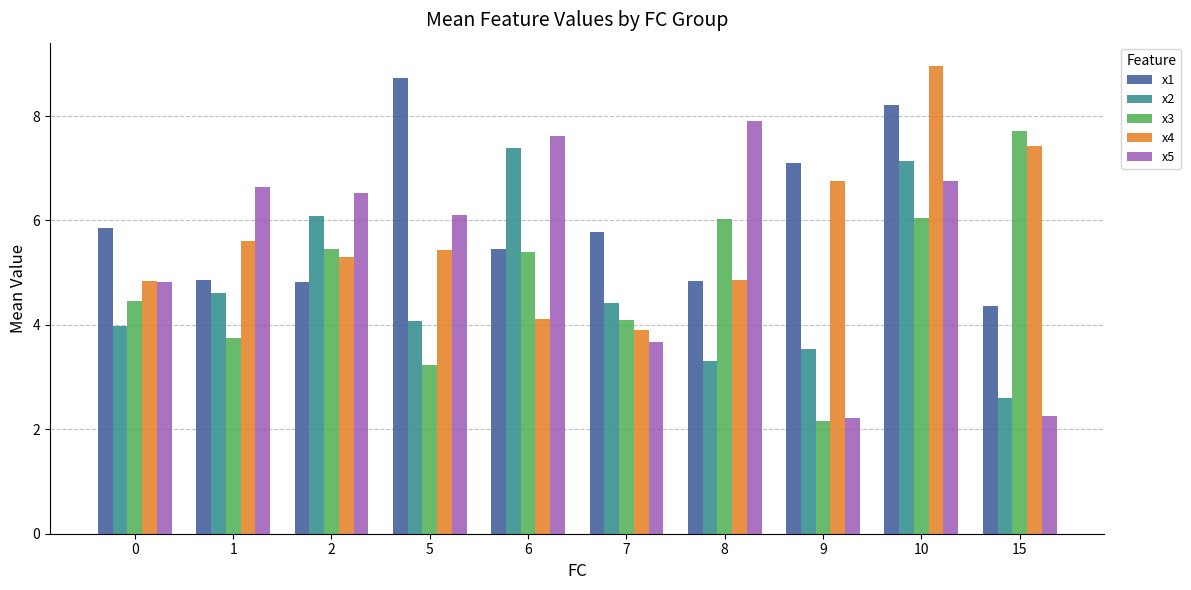

How many groups of bars are there?

10